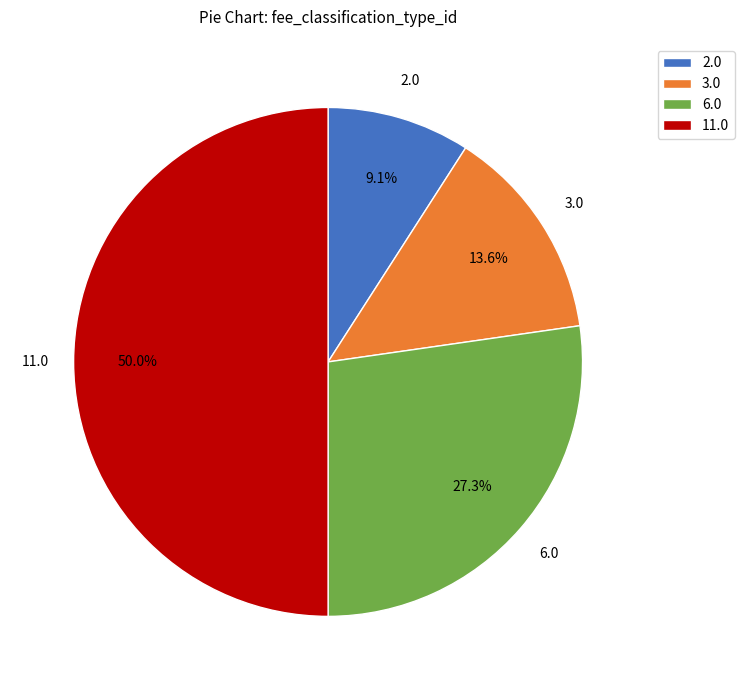

To the nearest percent, what is the average slice percentage?

25%